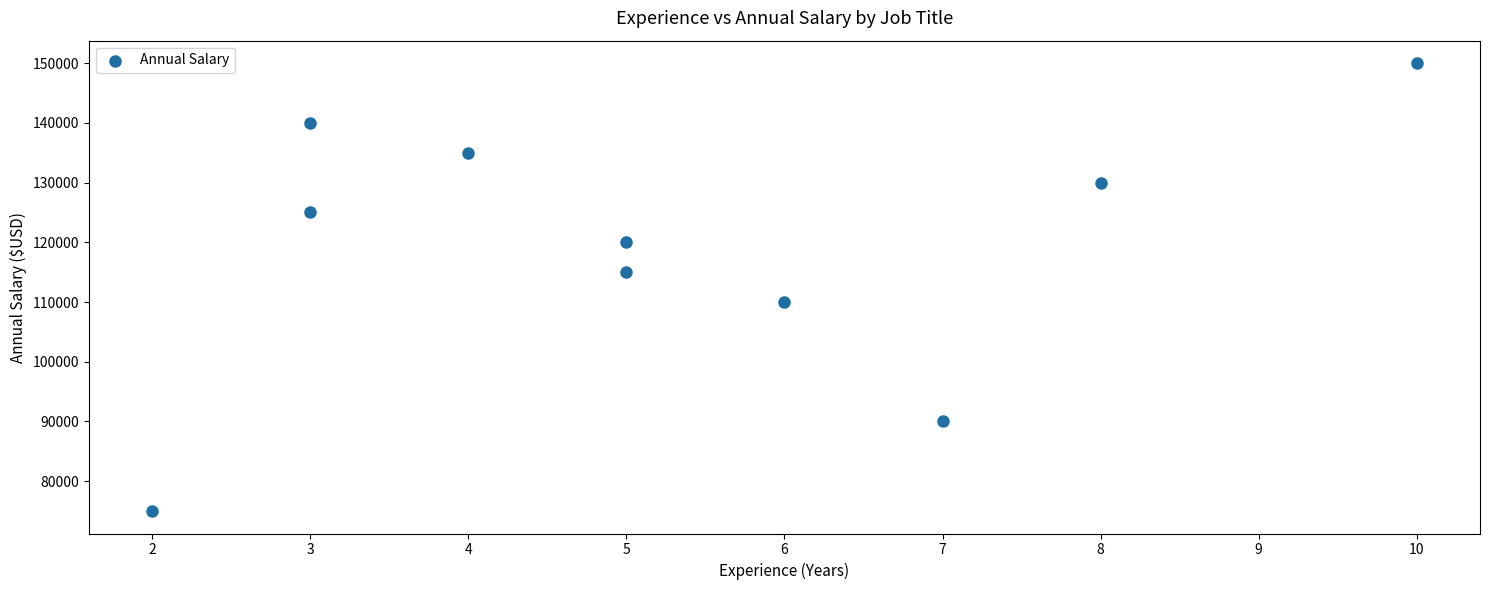

What is the range of Y values (max minus min)?

75000